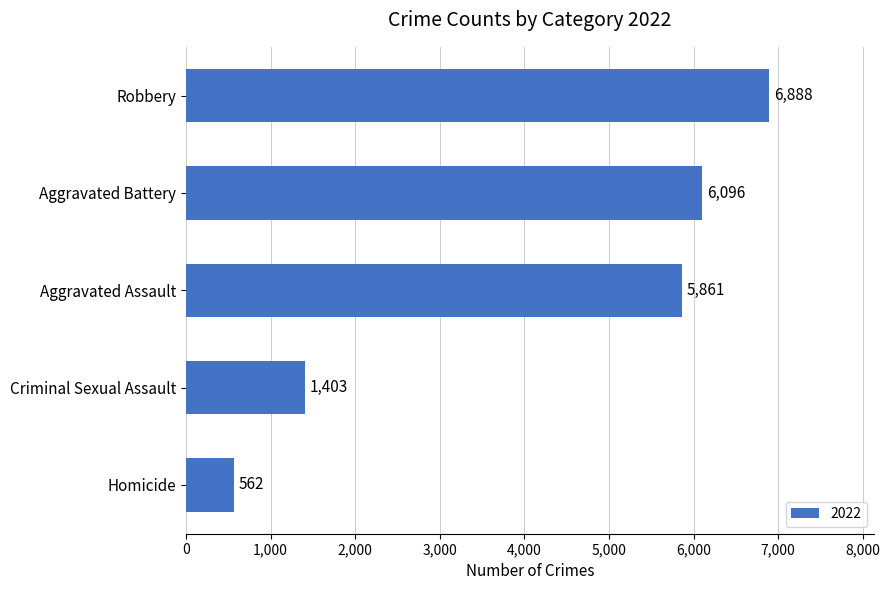

What value does the data have at Robbery, to the nearest 50?

6900